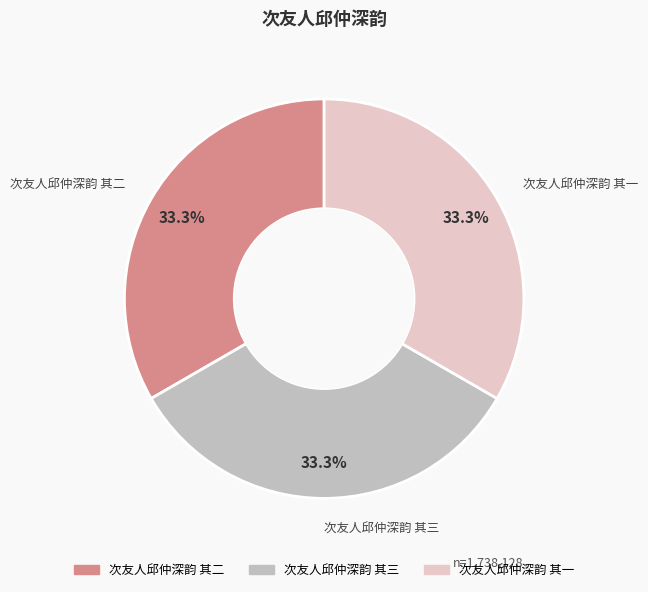

How many segments does this pie chart have?

3